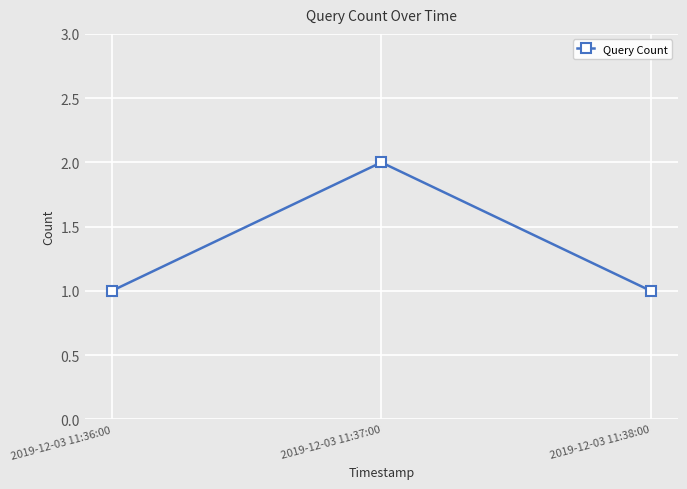

How many data points does each series have?

3